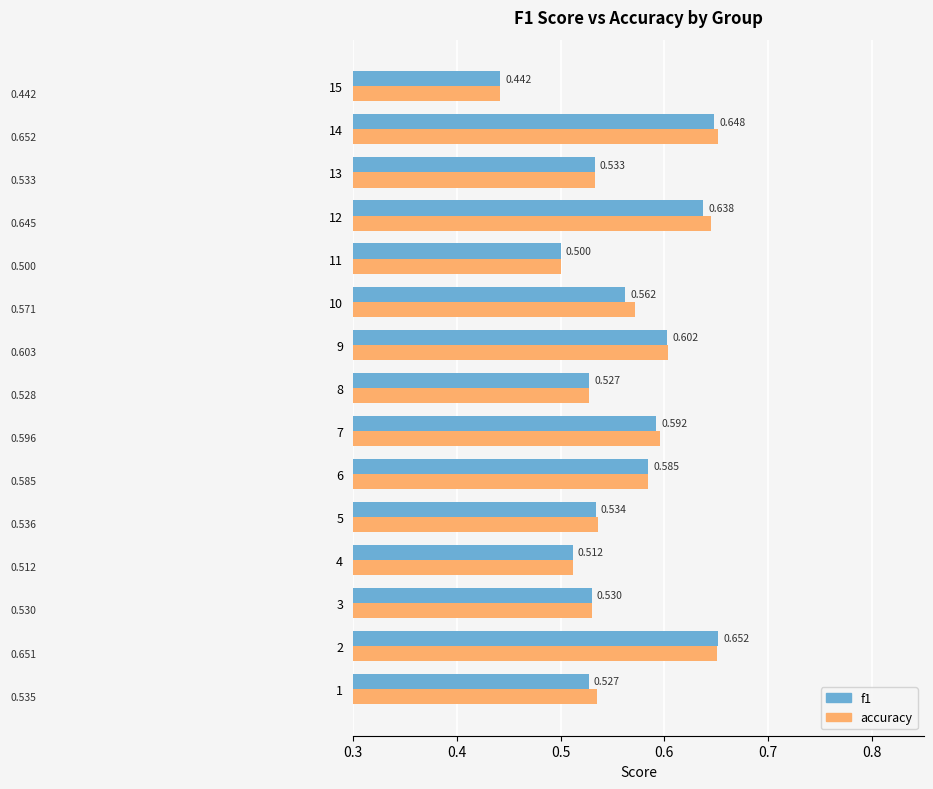

Which category has the highest value in the f1 series?

2